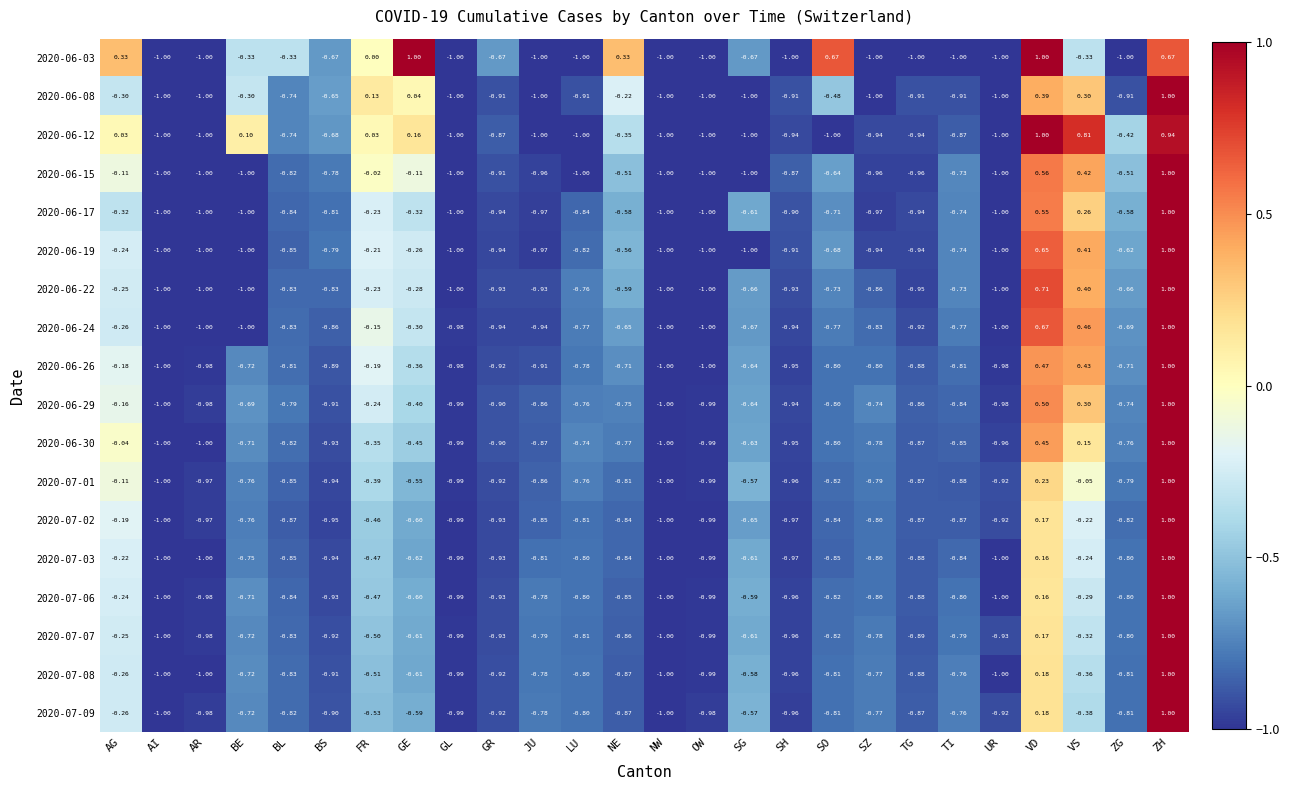

At which category is the sum across all series the highest?

ZH